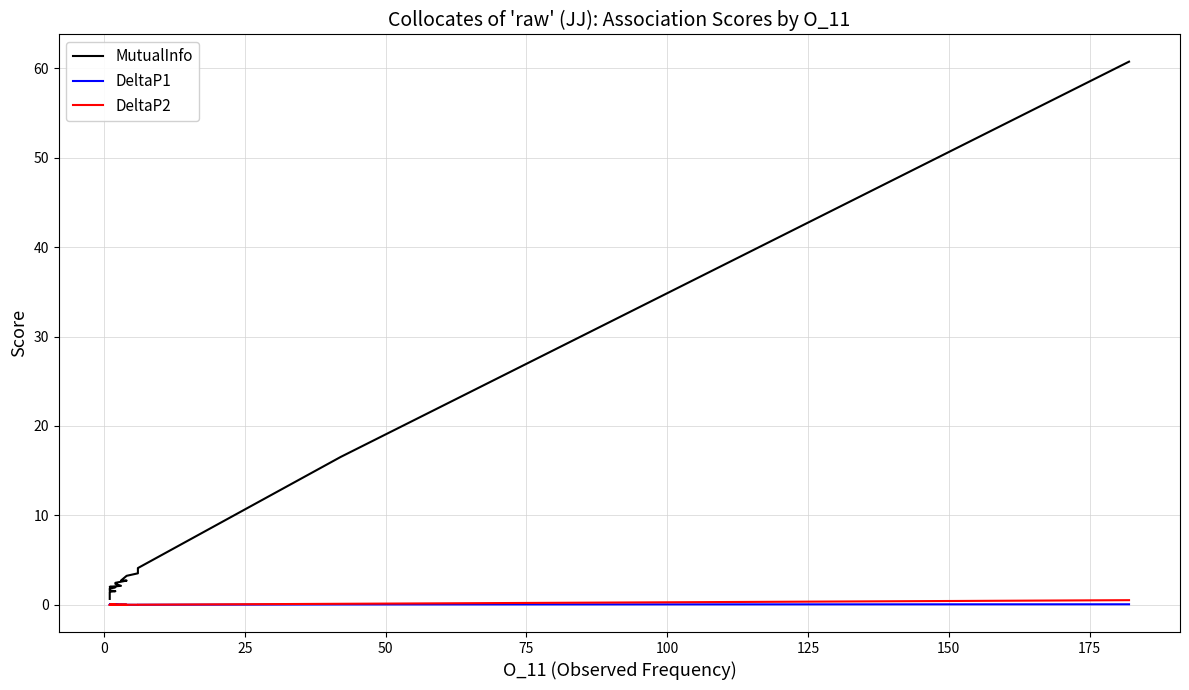

Does the chart display data point markers on the line(s)?

No